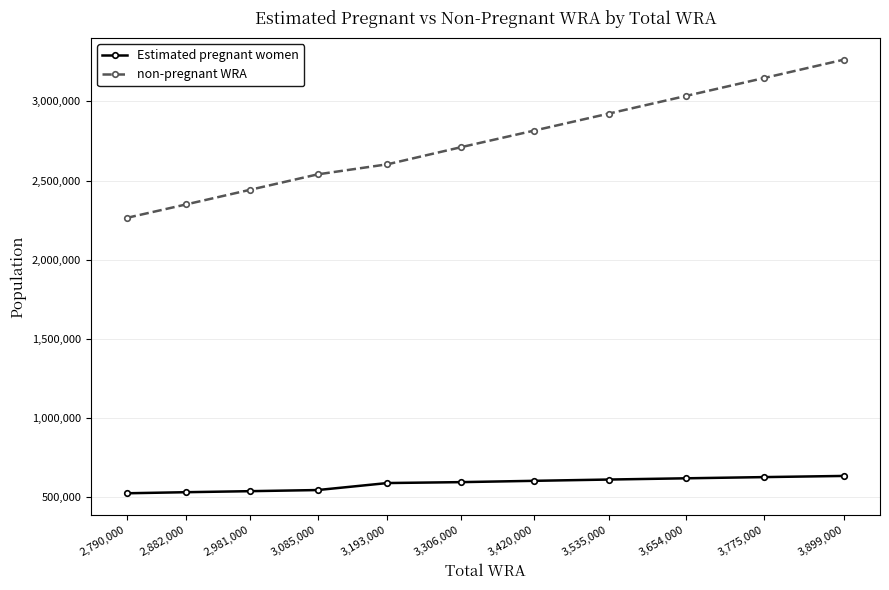

What is the greatest value displayed?

3264005.0